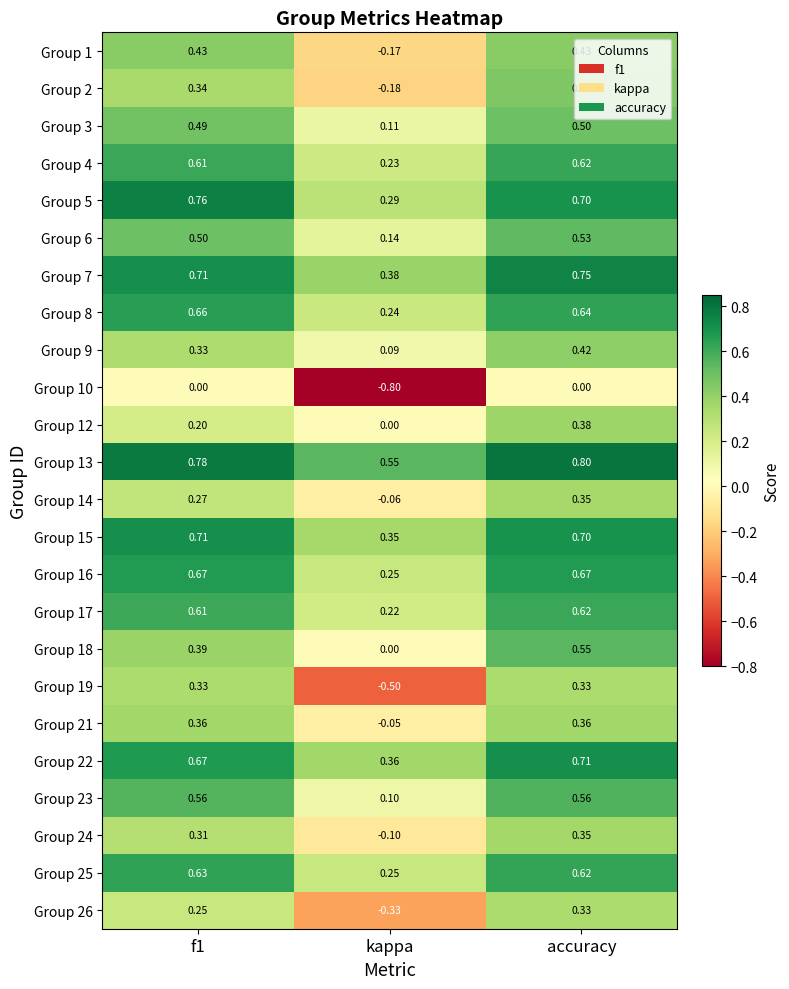

At which label does Group 24 reach its minimum?

kappa